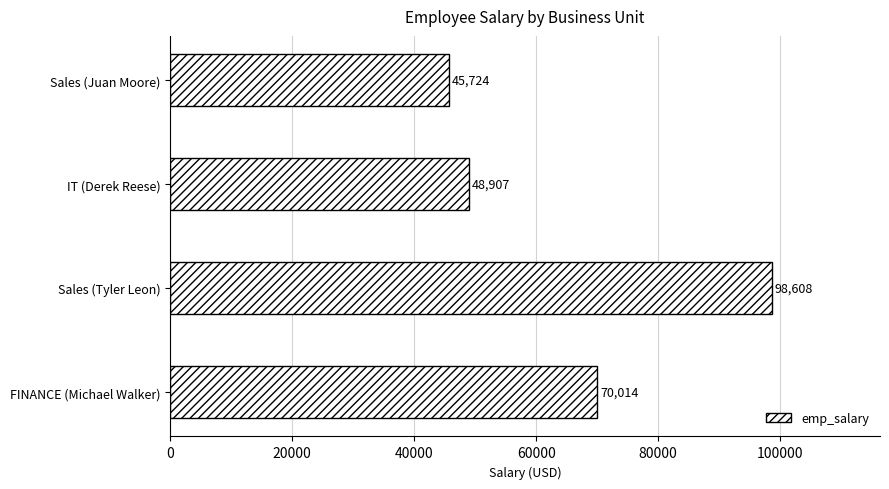

List the labels in order of value, smallest first.

Sales (Juan Moore), IT (Derek Reese), FINANCE (Michael Walker), Sales (Tyler Leon)